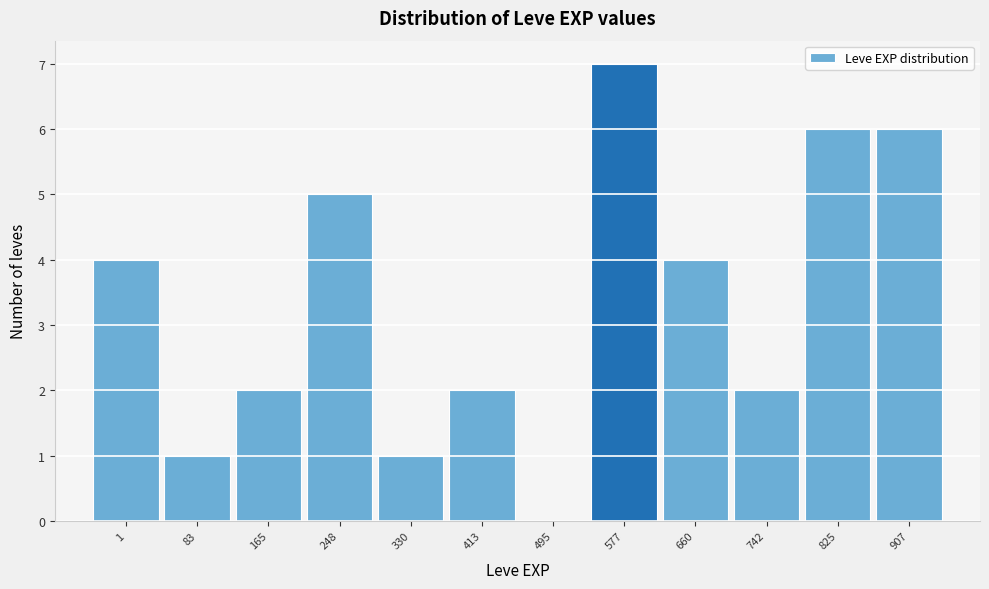

Reading left to right, extract all data points from this chart.

1=4	83=1	165=2	248=5	330=1	413=2	495=0	577=7	660=4	742=2	825=6	907=6